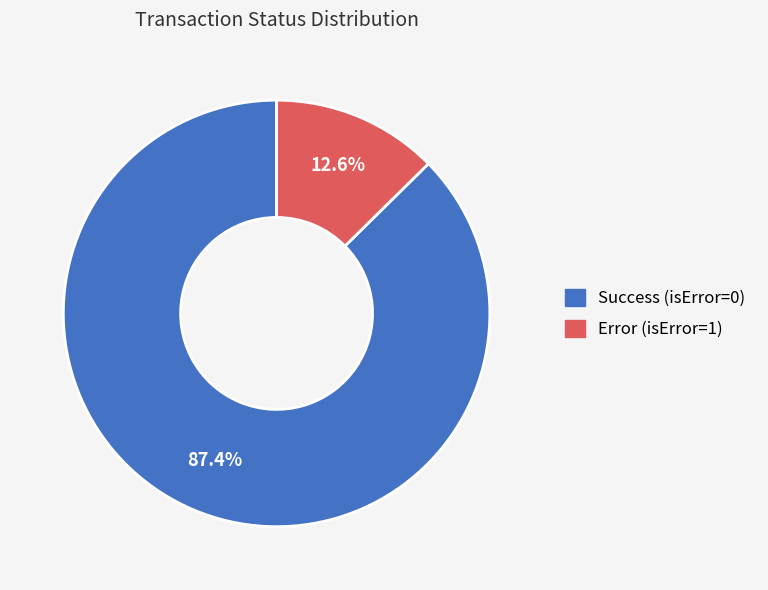

Which category accounts for the majority?

Success (isError=0)